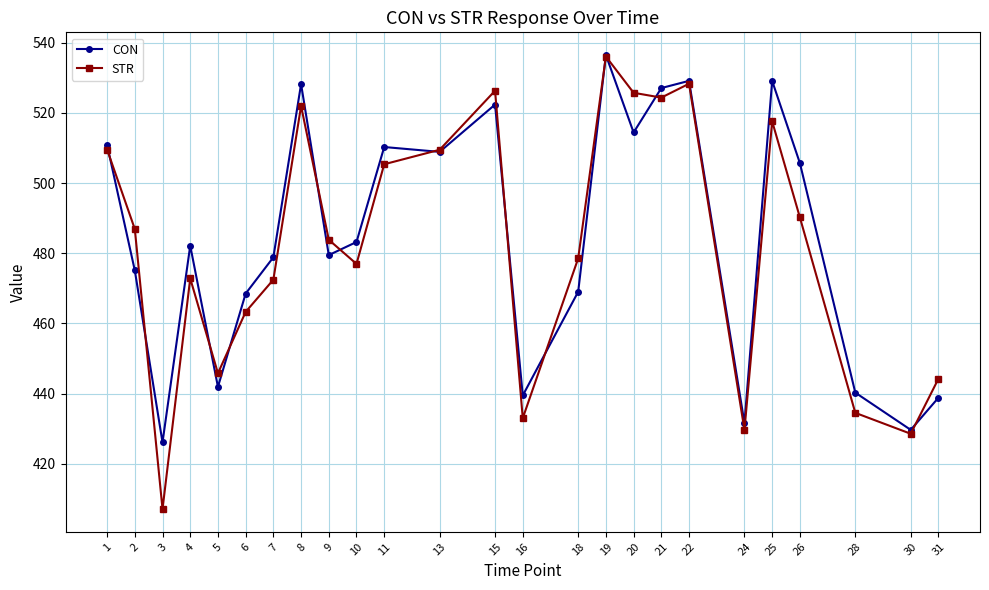

How many times do STR and CON cross each other?

13